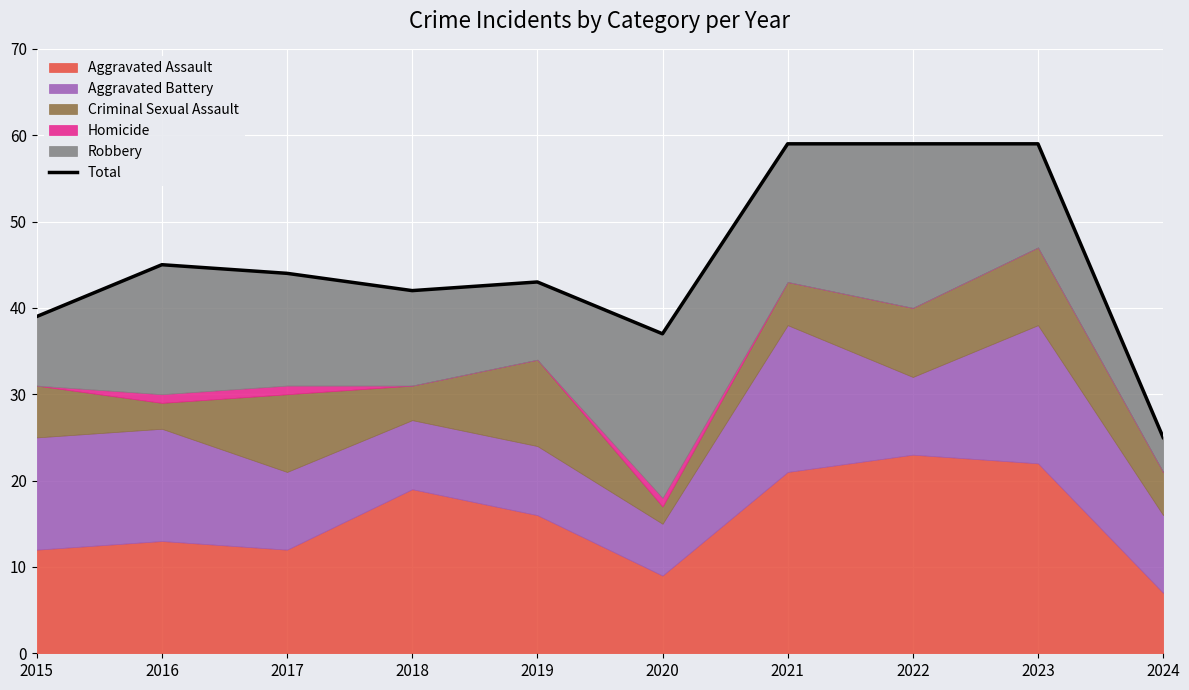

What is the change in value from 2018 to 2024?

-17